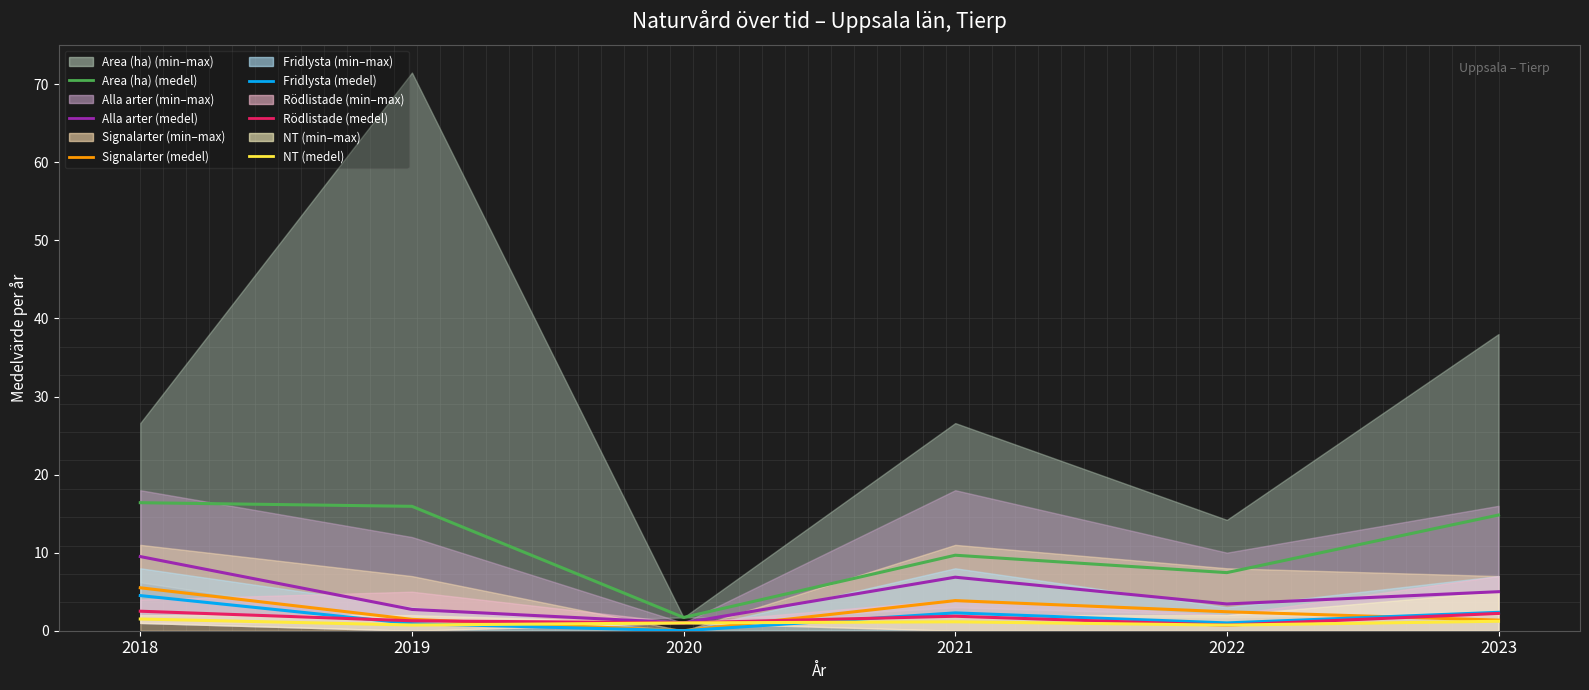

The value of Rödlistade at 2018 is 2.5. True or false?

True